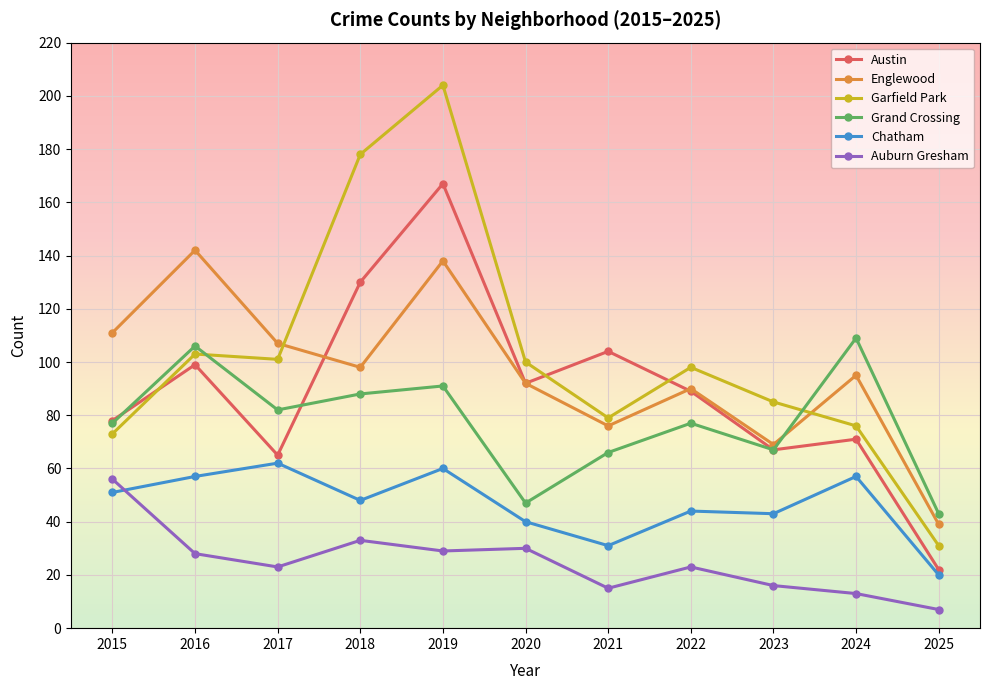

Reading left to right, transcribe all the data shown in this chart.

Austin: 78	99	65	130	167	92	104	89	67	71	22
Englewood: 111	142	107	98	138	92	76	90	69	95	39
Garfield Park: 73	103	101	178	204	100	79	98	85	76	31
Grand Crossing: 77	106	82	88	91	47	66	77	67	109	43
Chatham: 51	57	62	48	60	40	31	44	43	57	20
Auburn Gresham: 56	28	23	33	29	30	15	23	16	13	7